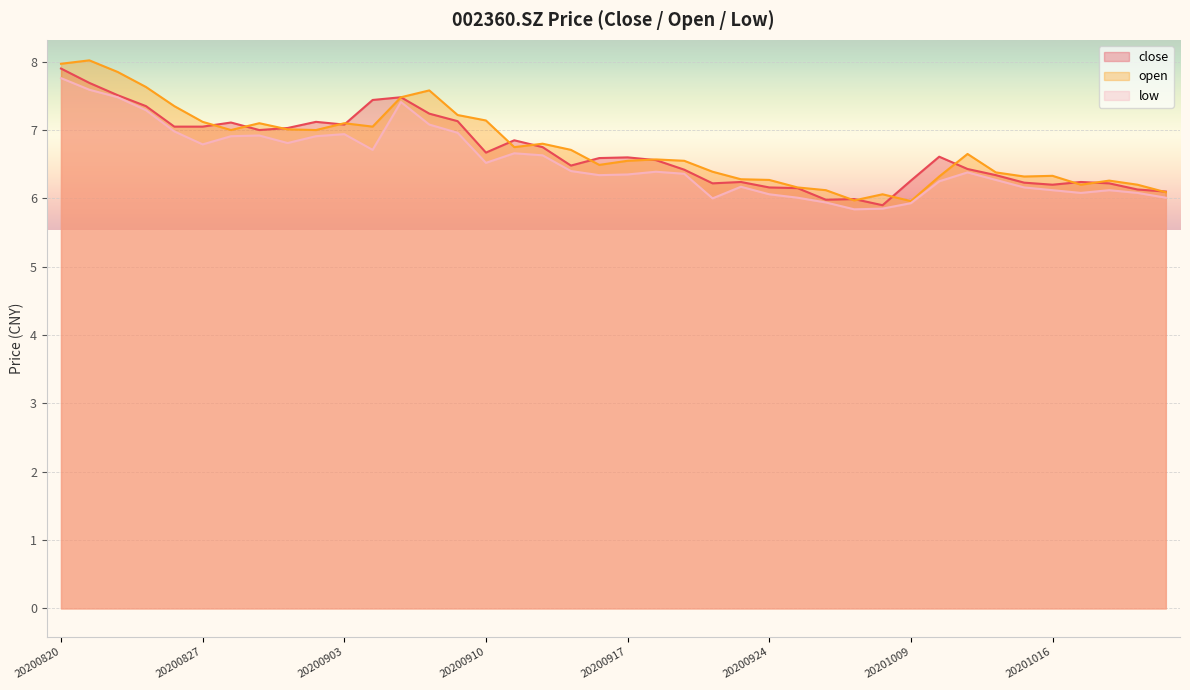

Rank the series by their average value, from lowest to highest.

low, close, open